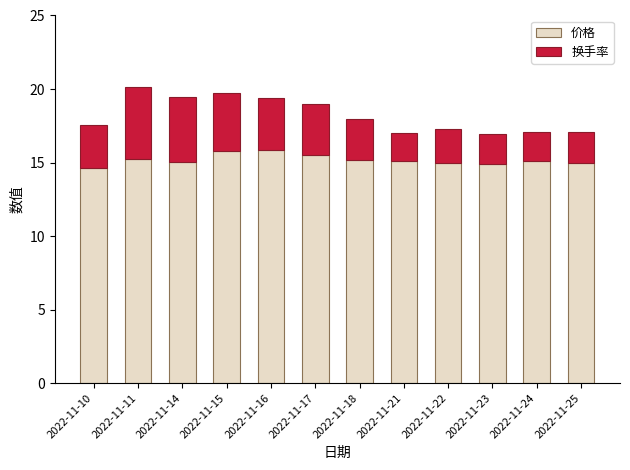

What is the total value across all series at 2022-11-24?

17.1